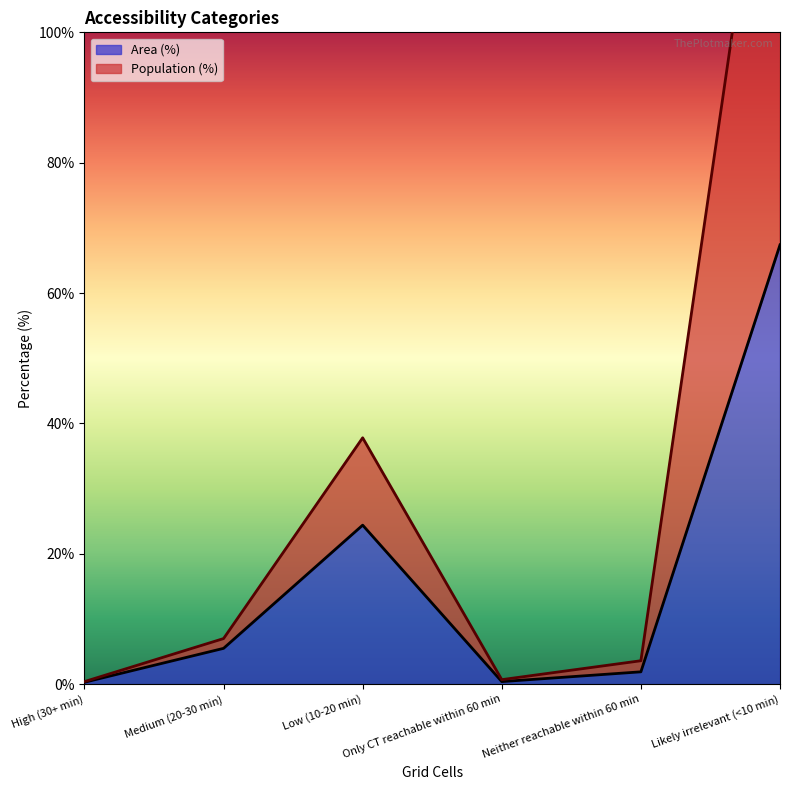

What is the difference between the Population (%) values at High (30+ min) and Low (10-20 min)?

37.4